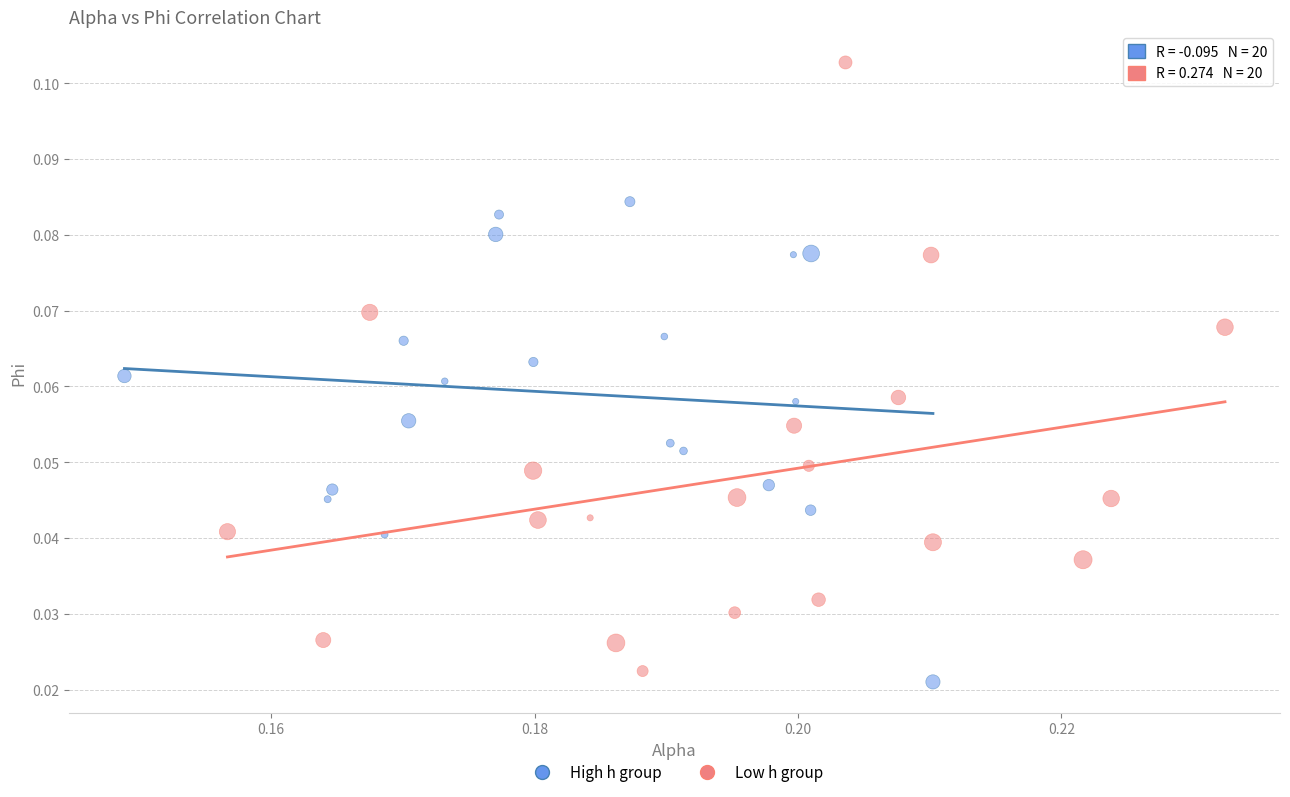

Which series has the largest Y range (max minus min)?

Low h group